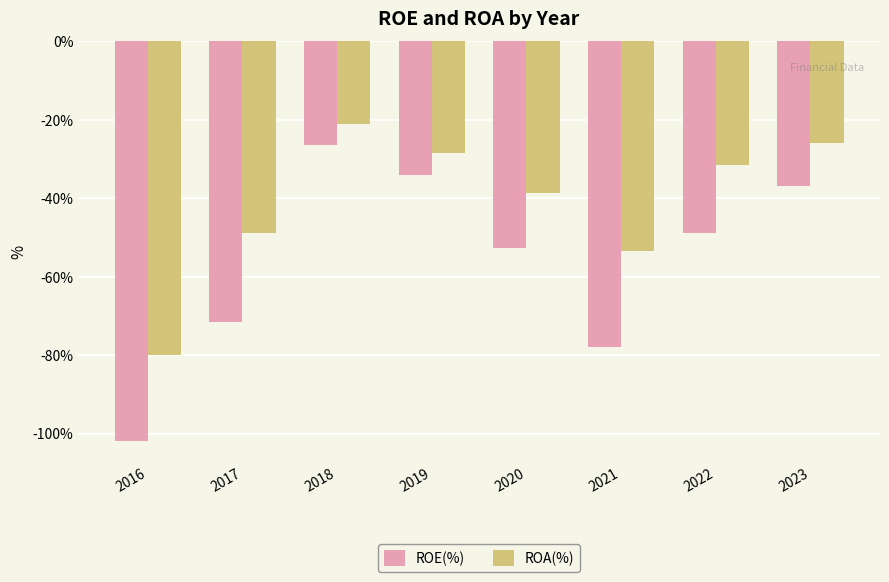

List the series in order of their peak value, lowest first.

ROE(%), ROA(%)